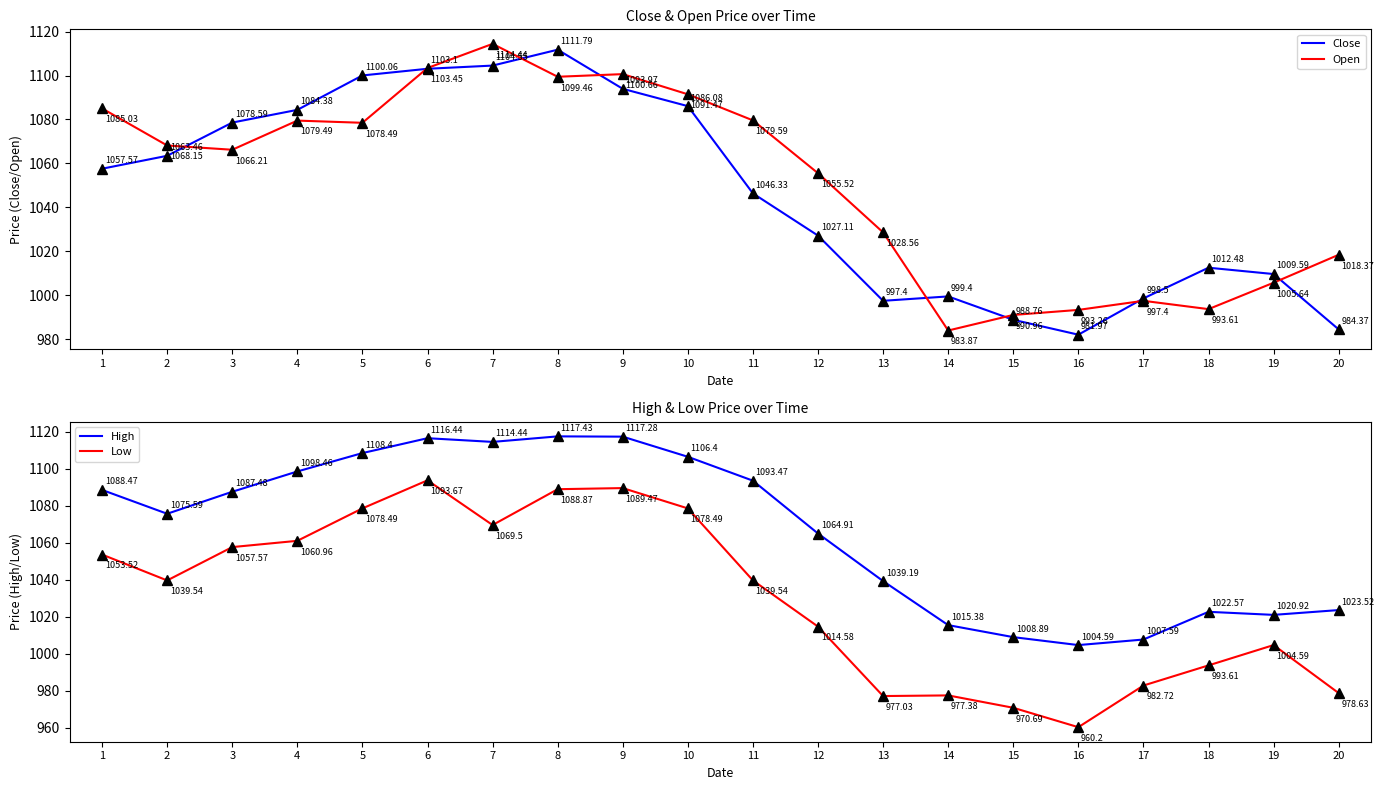

At which label is Low closest to 1026?

12